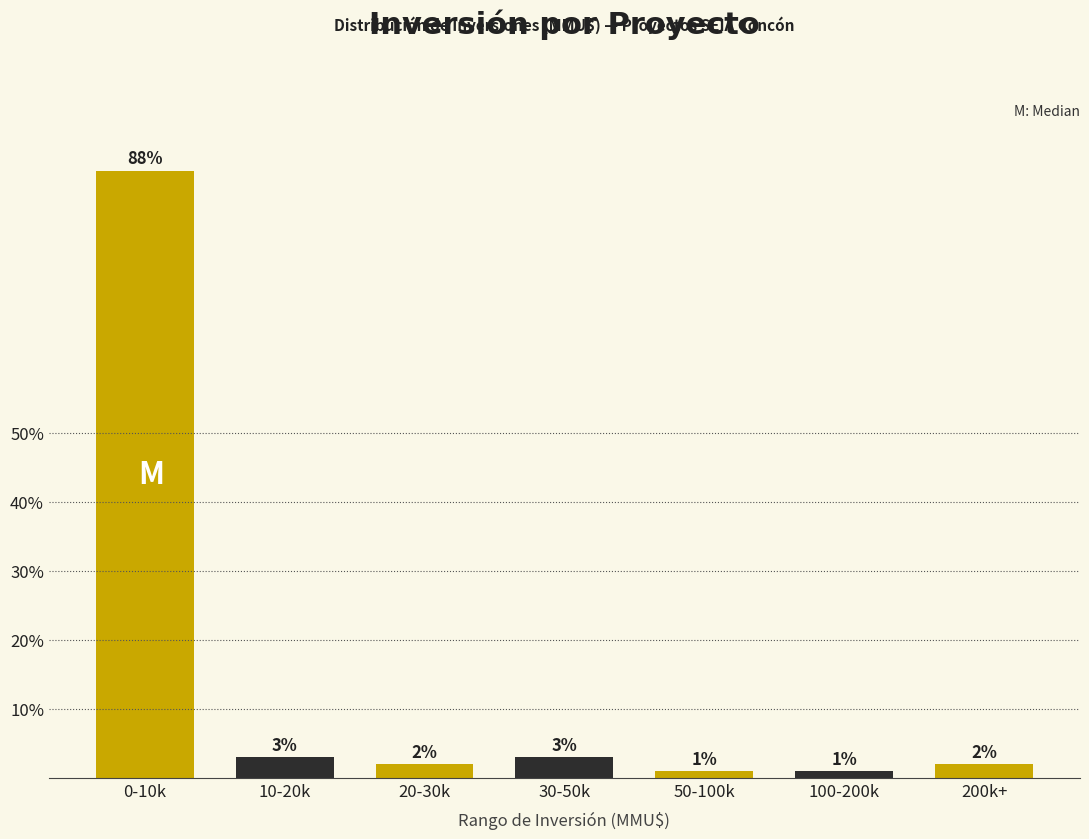

Reading left to right, what are all the values shown in this chart?

88	3	2	3	1	1	2